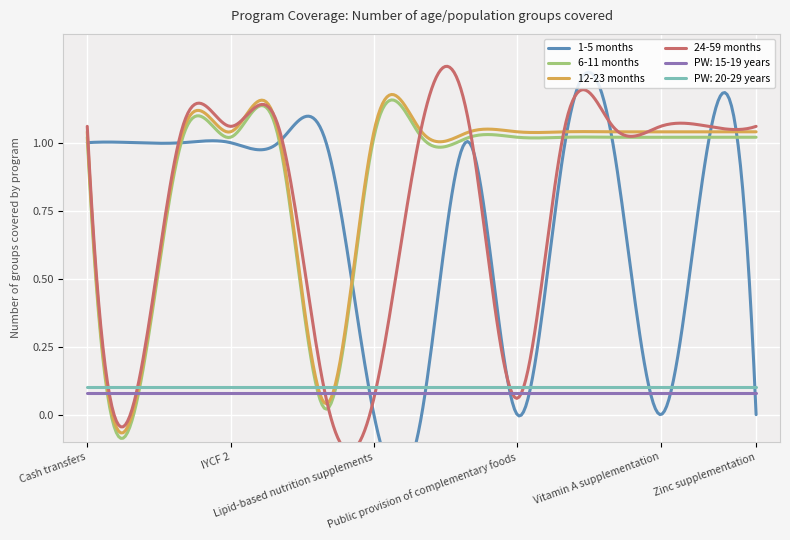

Reading right to left, transcribe all the data shown in this chart.

1-5 months: 0	1	0	1	1	0	1	0	0	1	1	1	1	1	1
6-11 months: 1	1	1	1	1	1	1	1	1	0	1	1	1	0	1
12-23 months: 1	1	1	1	1	1	1	1	1	0	1	1	1	0	1
24-59 months: 1	1	1	1	1	0	1	1	0	0	1	1	1	0	1
PW: 15-19 years: 0	0	0	0	0	0	0	0	0	0	0	0	0	0	0
PW: 20-29 years: 0	0	0	0	0	0	0	0	0	0	0	0	0	0	0